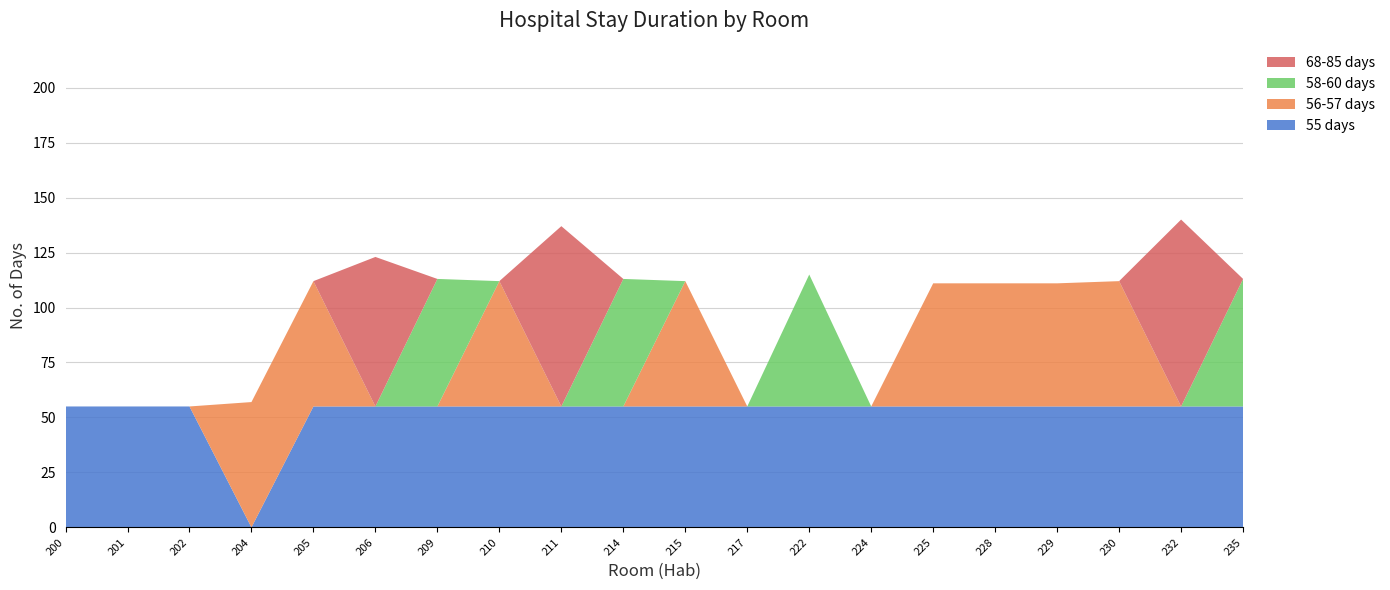

True or false: 55 days has a value of 55 at 201.

True